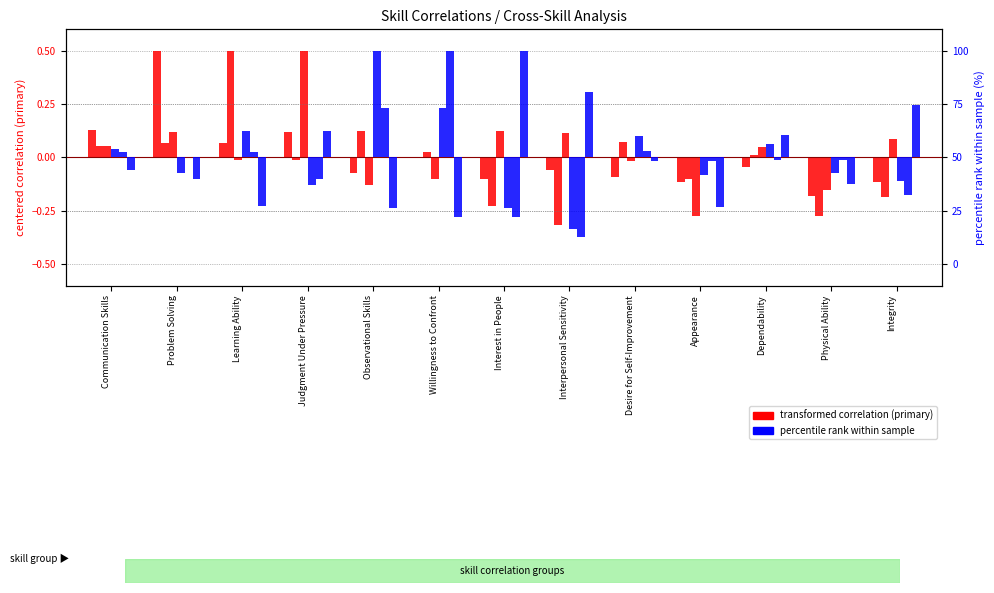

What is the spread (max minus min) of values at Learning Ability?

34.9